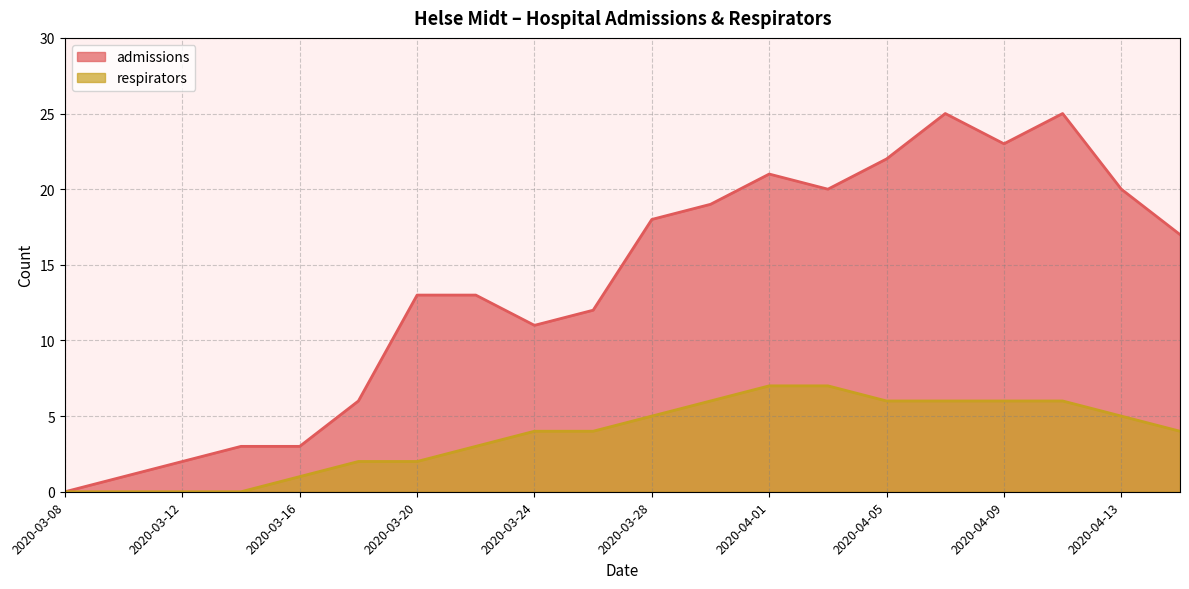

Is it true that respirators equals 1 at 2020-03-16?

True